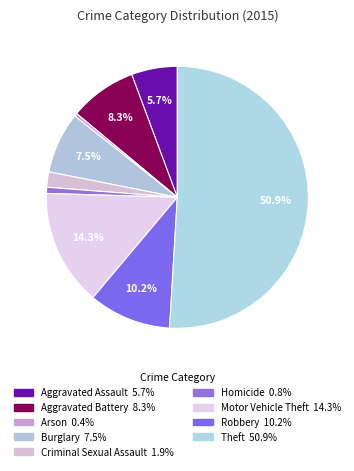

How many slices are in this pie chart?

9